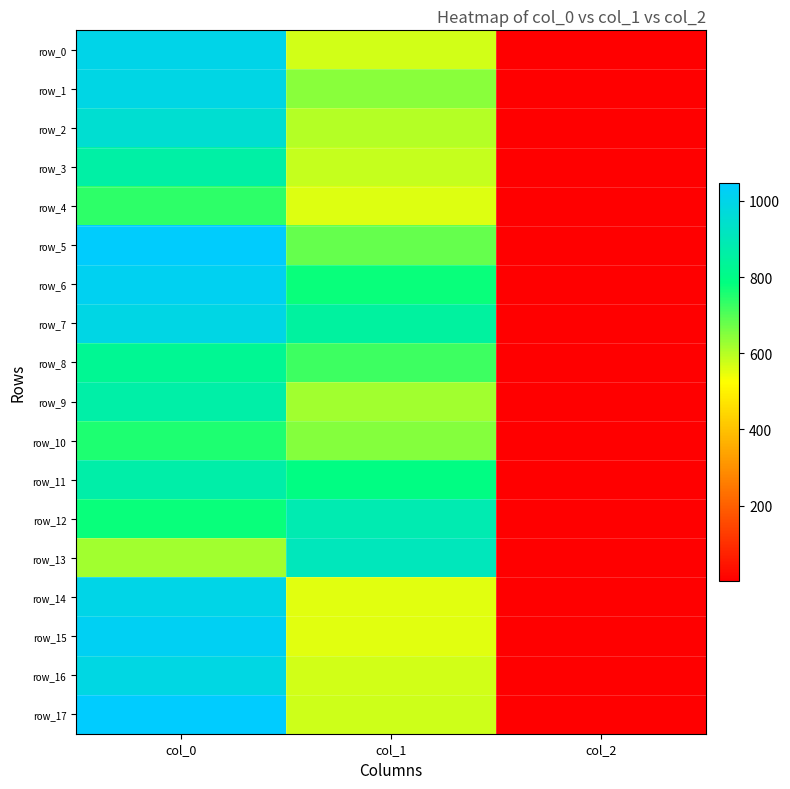

The value of row_16 at col_2 is 0.8. True or false?

False